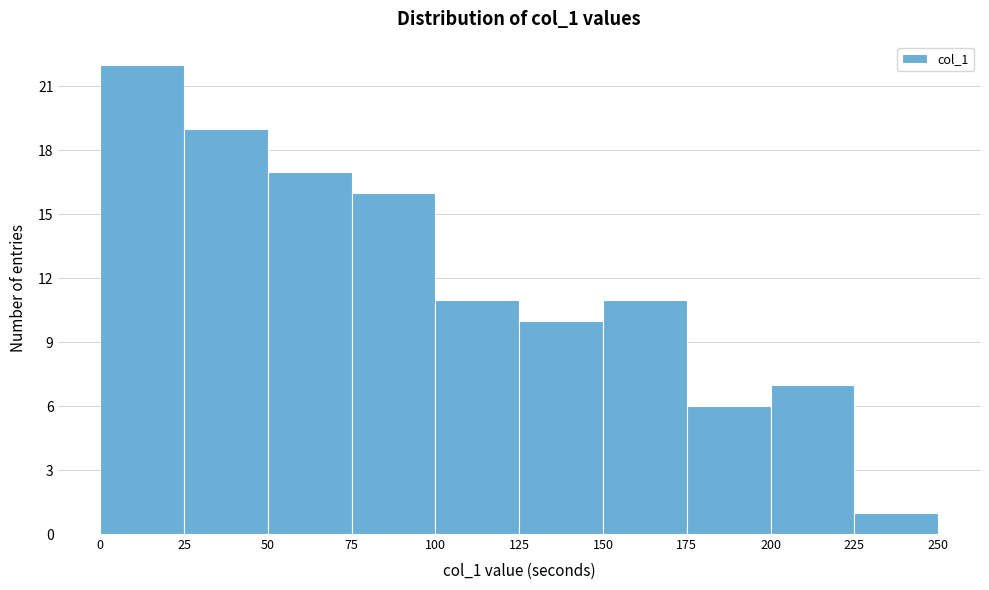

Over which range of the x-axis is the bar tallest?

0 to 25